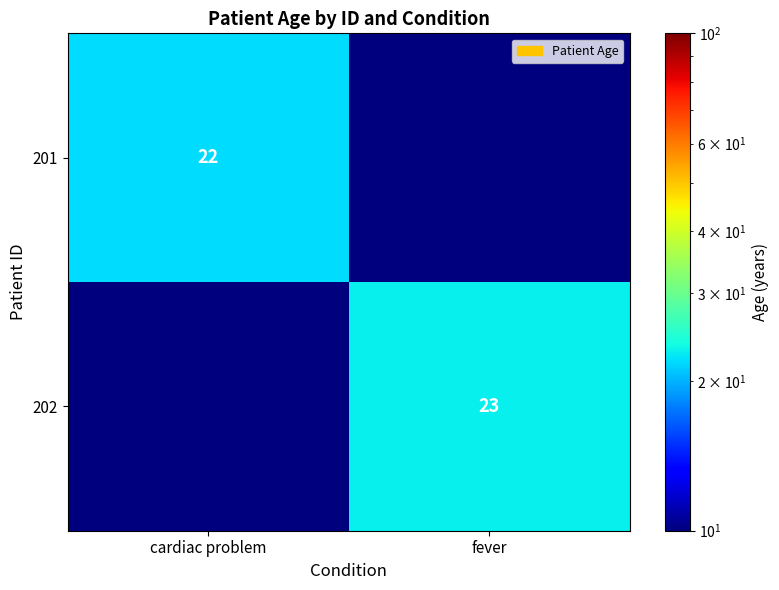

At how many categories does at least one series exceed 21?

2